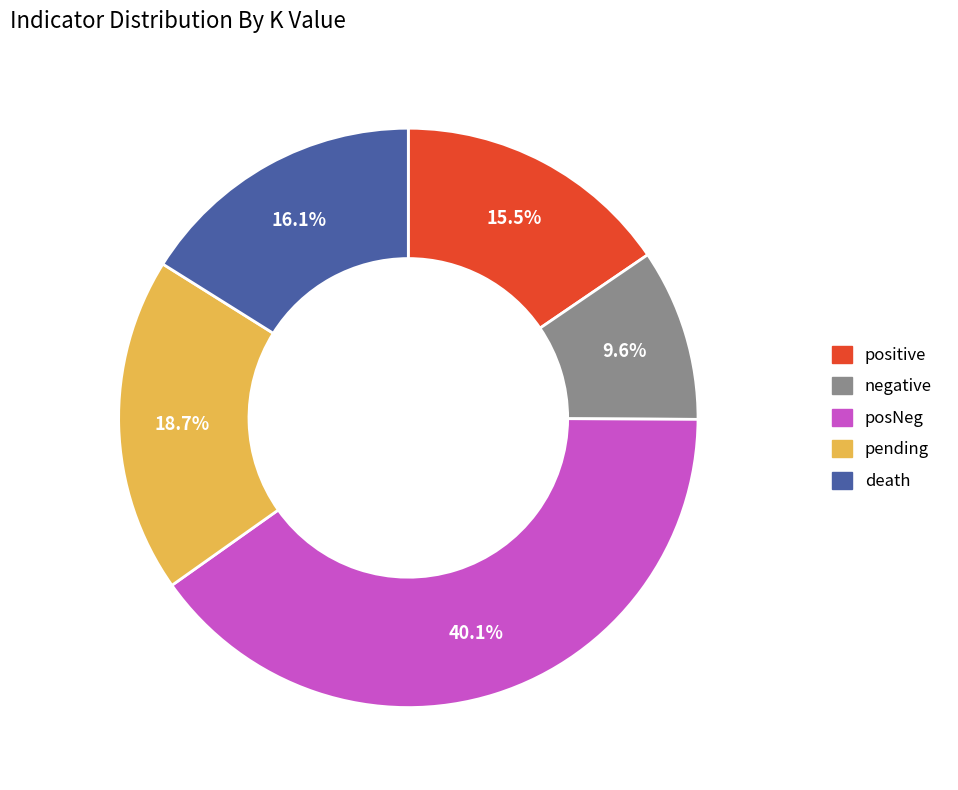

Is there any slice that represents more than half of the pie?

No